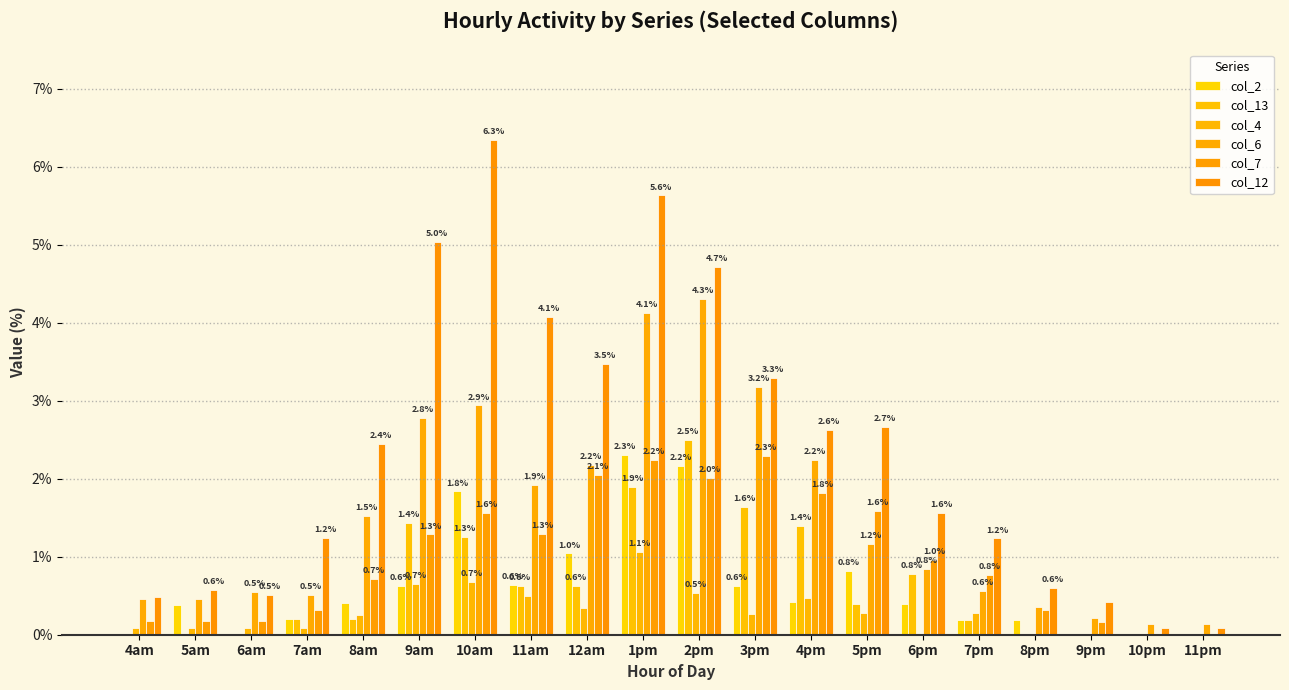

Between 9am and 10am, which is larger?

10am